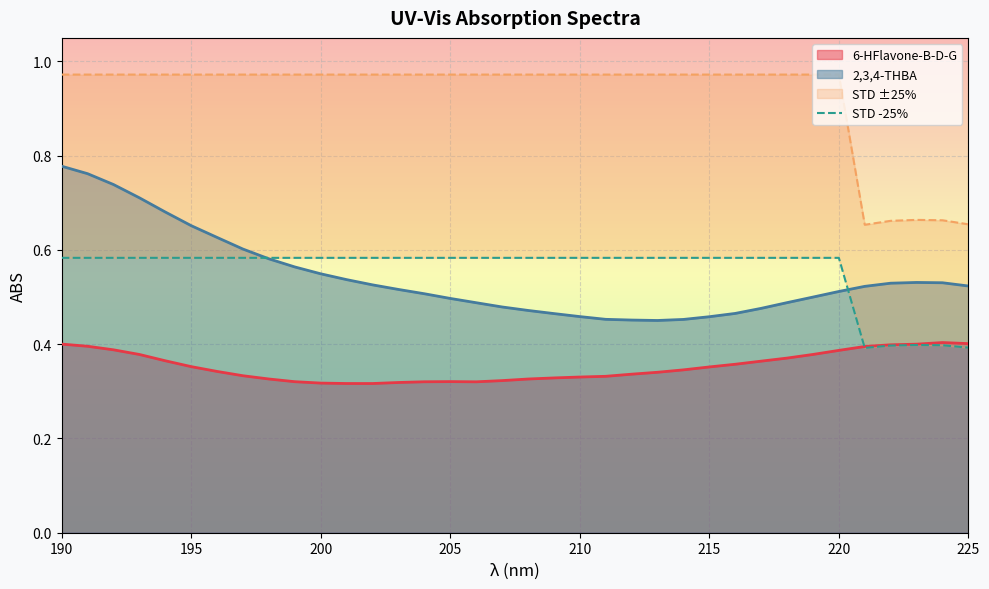

Count the values in the range 0 to 1.

36